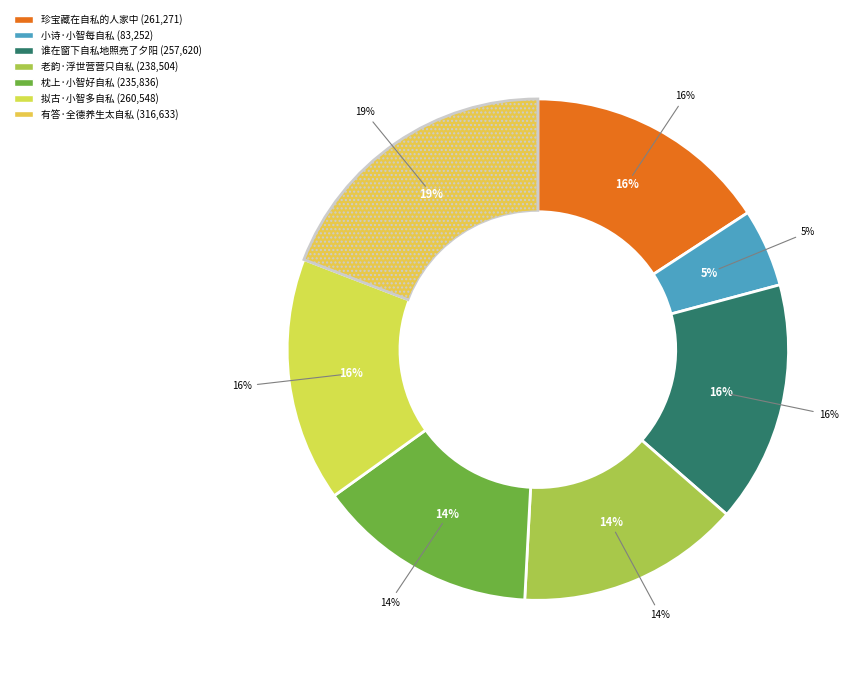

To the nearest percent, what percentage of the pie is 小诗·小智每自私?

5%